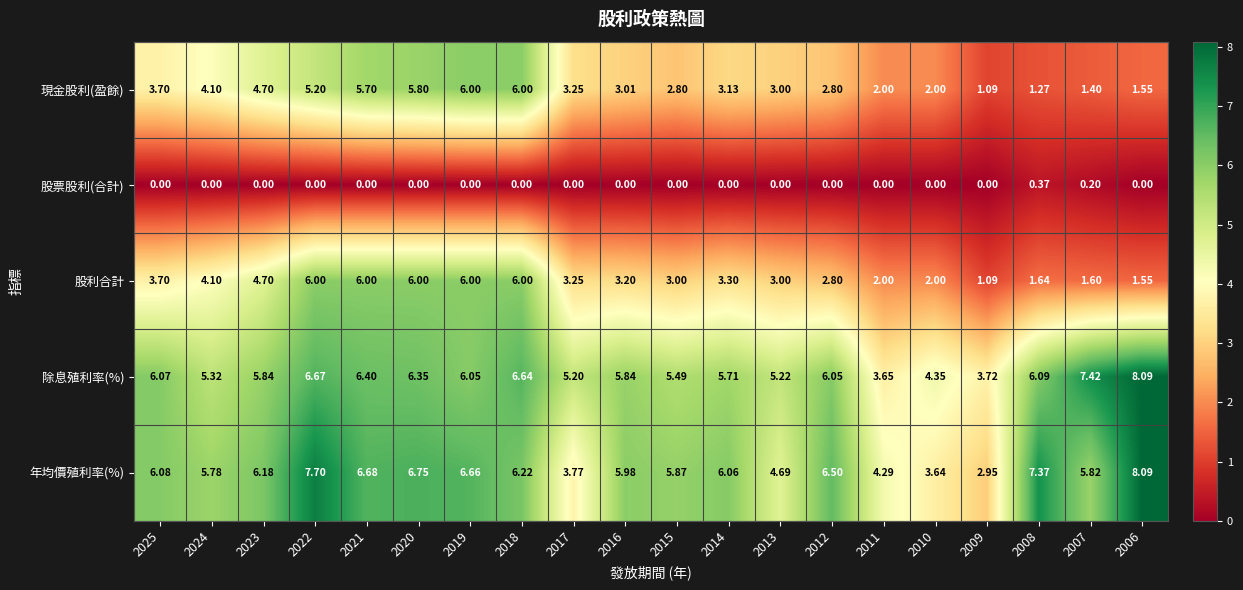

Which series has the largest total across all categories?

年均價殖利率(%)